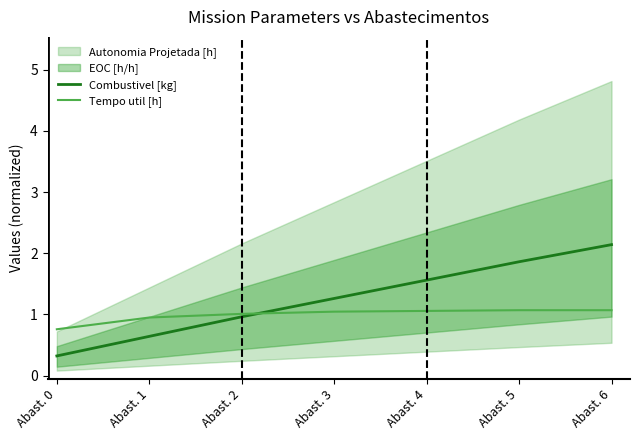

True or false: Tempo util [h] has more than 1 interior local peaks.

False